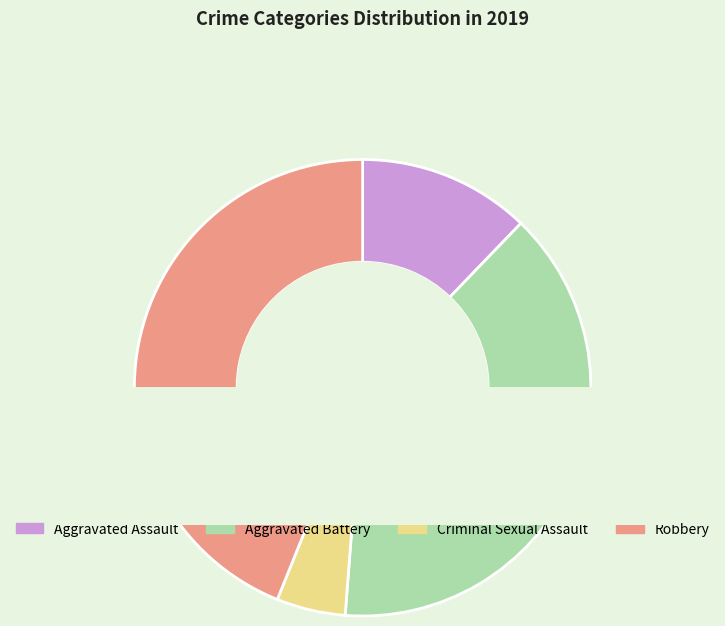

To the nearest percent, what portion does Robbery represent?

44%